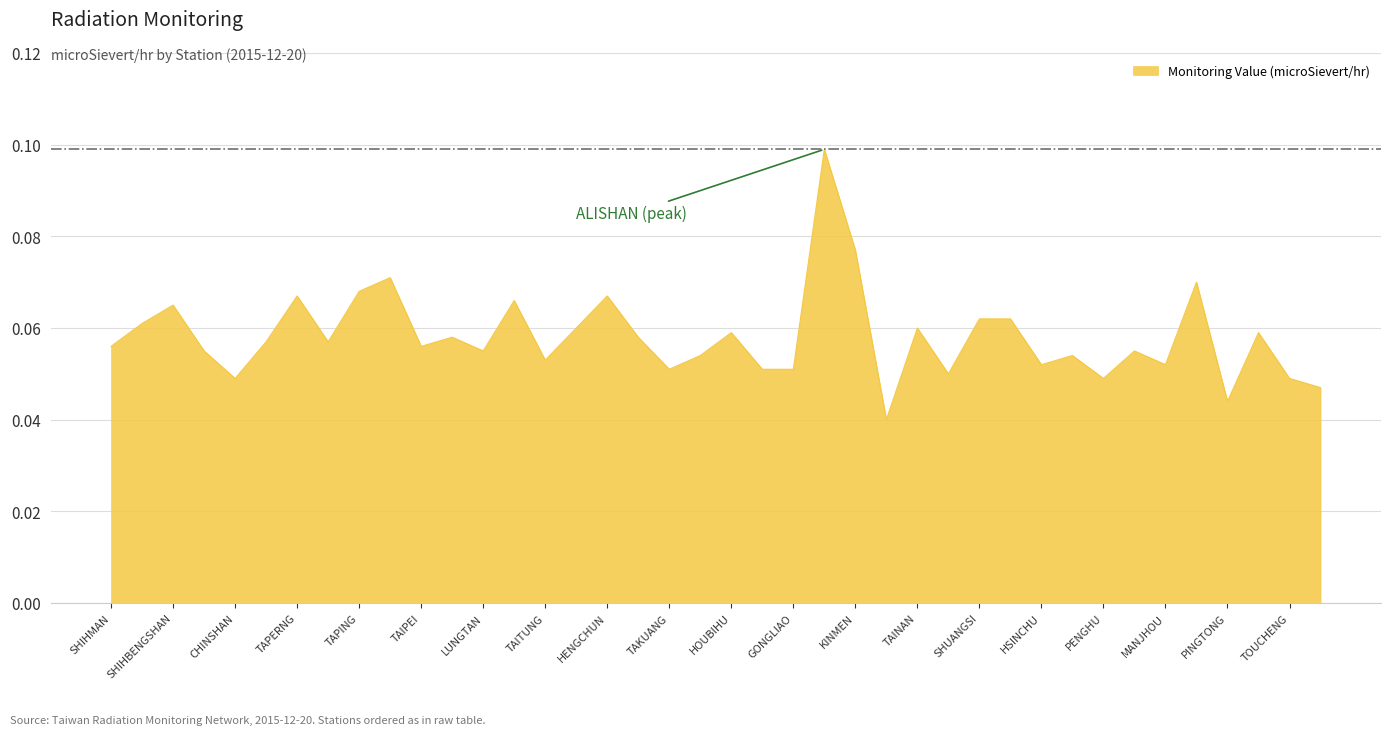

What is the value of the 31st point from the left?

0.1